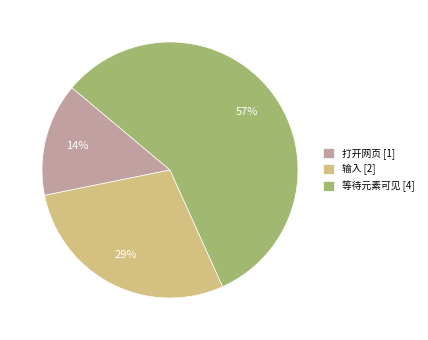

How many slices are in this pie chart?

3